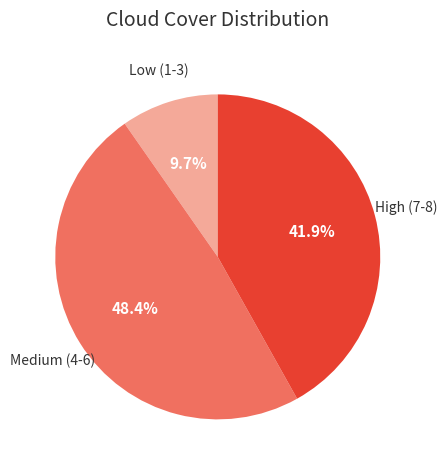

Which category has the biggest portion of the pie?

Medium (4-6)